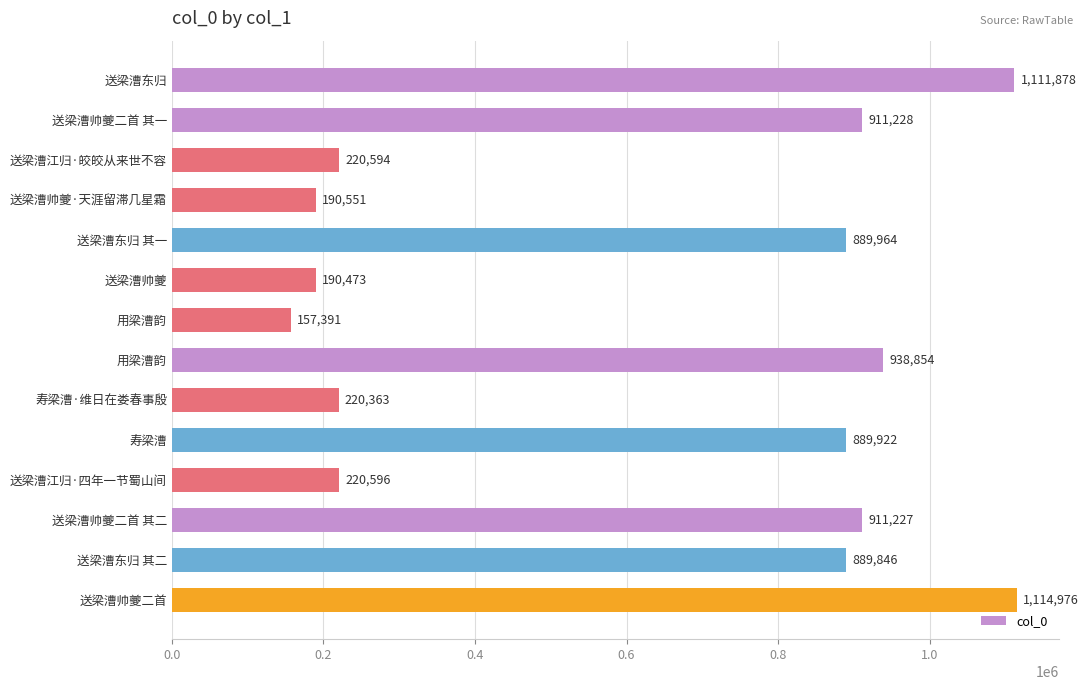

How many values are below 889922?

7